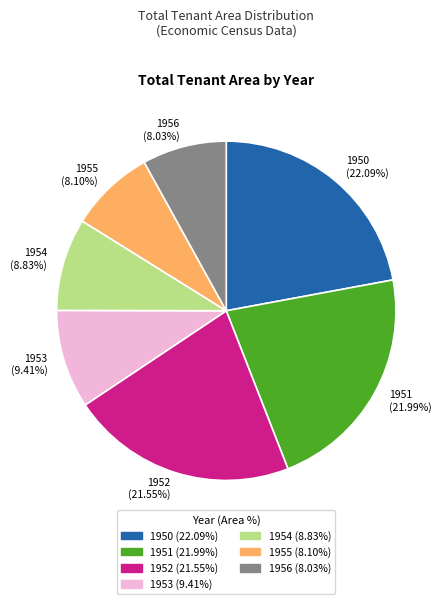

Is it true that 1956 is 8% of the pie?

True